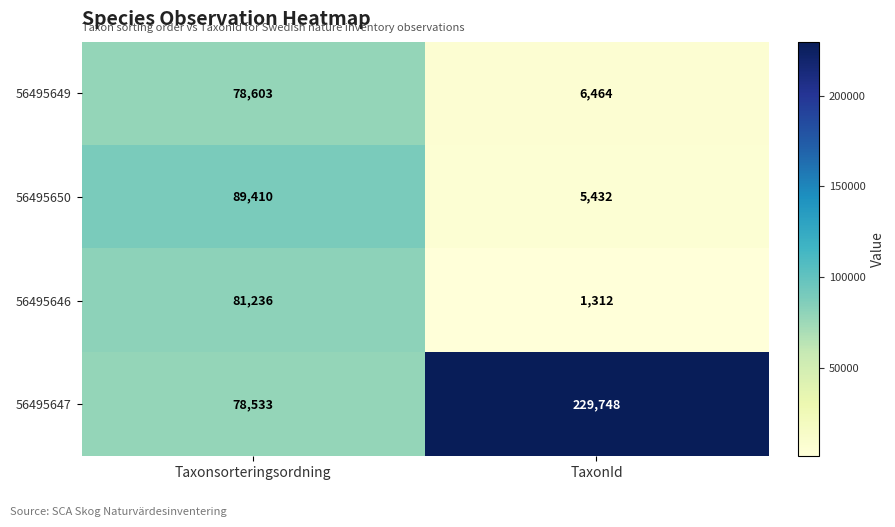

At how many categories does at least one series exceed 23250?

2